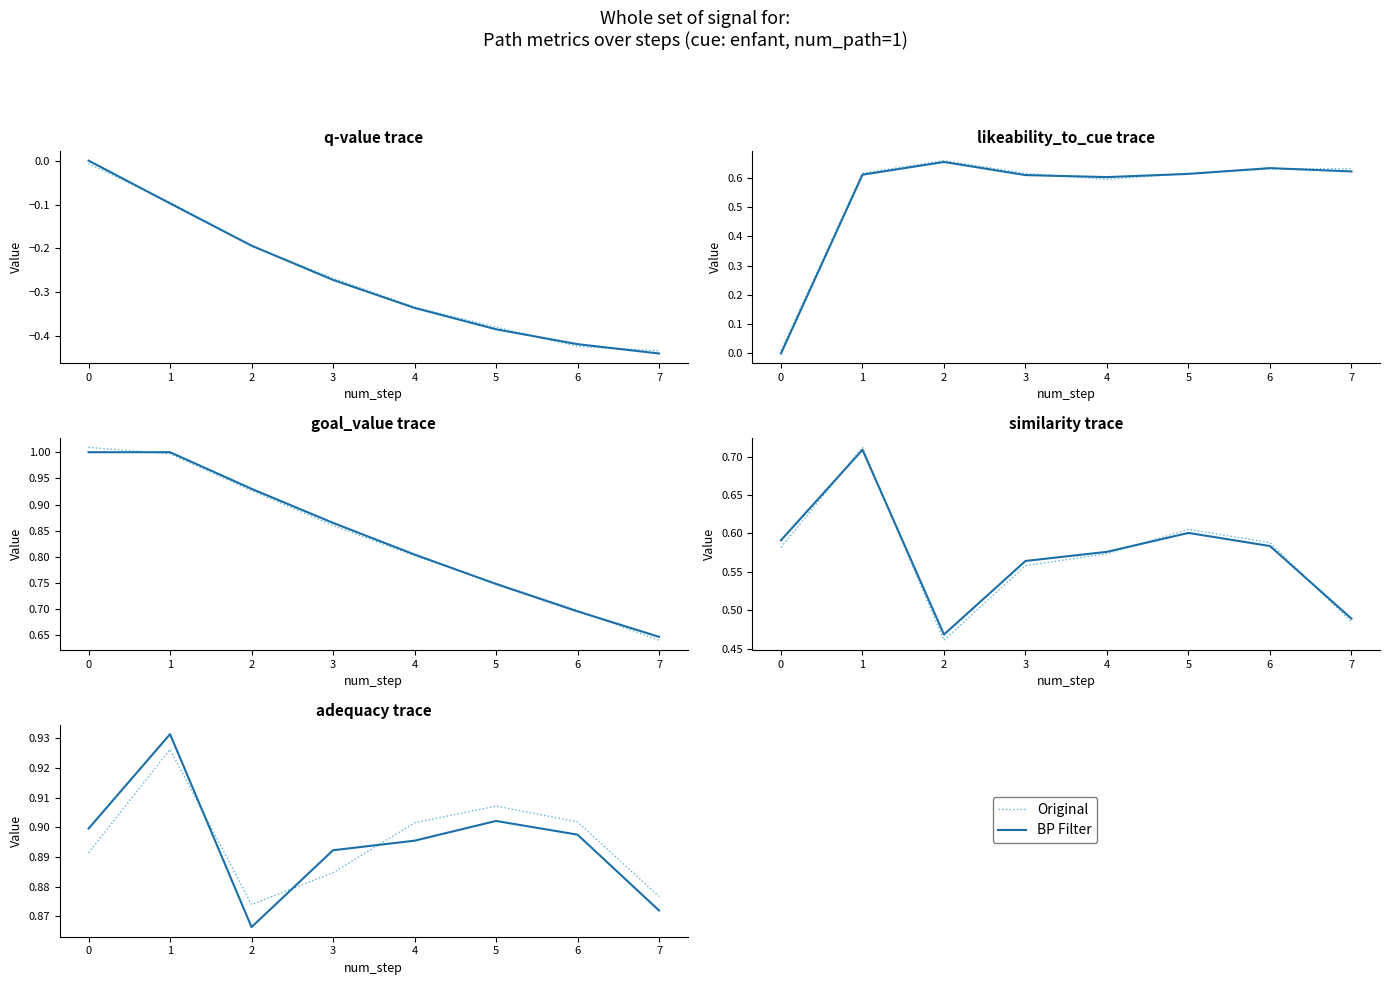

Between 3 and 4, which series saw the biggest shift?

BP Filter